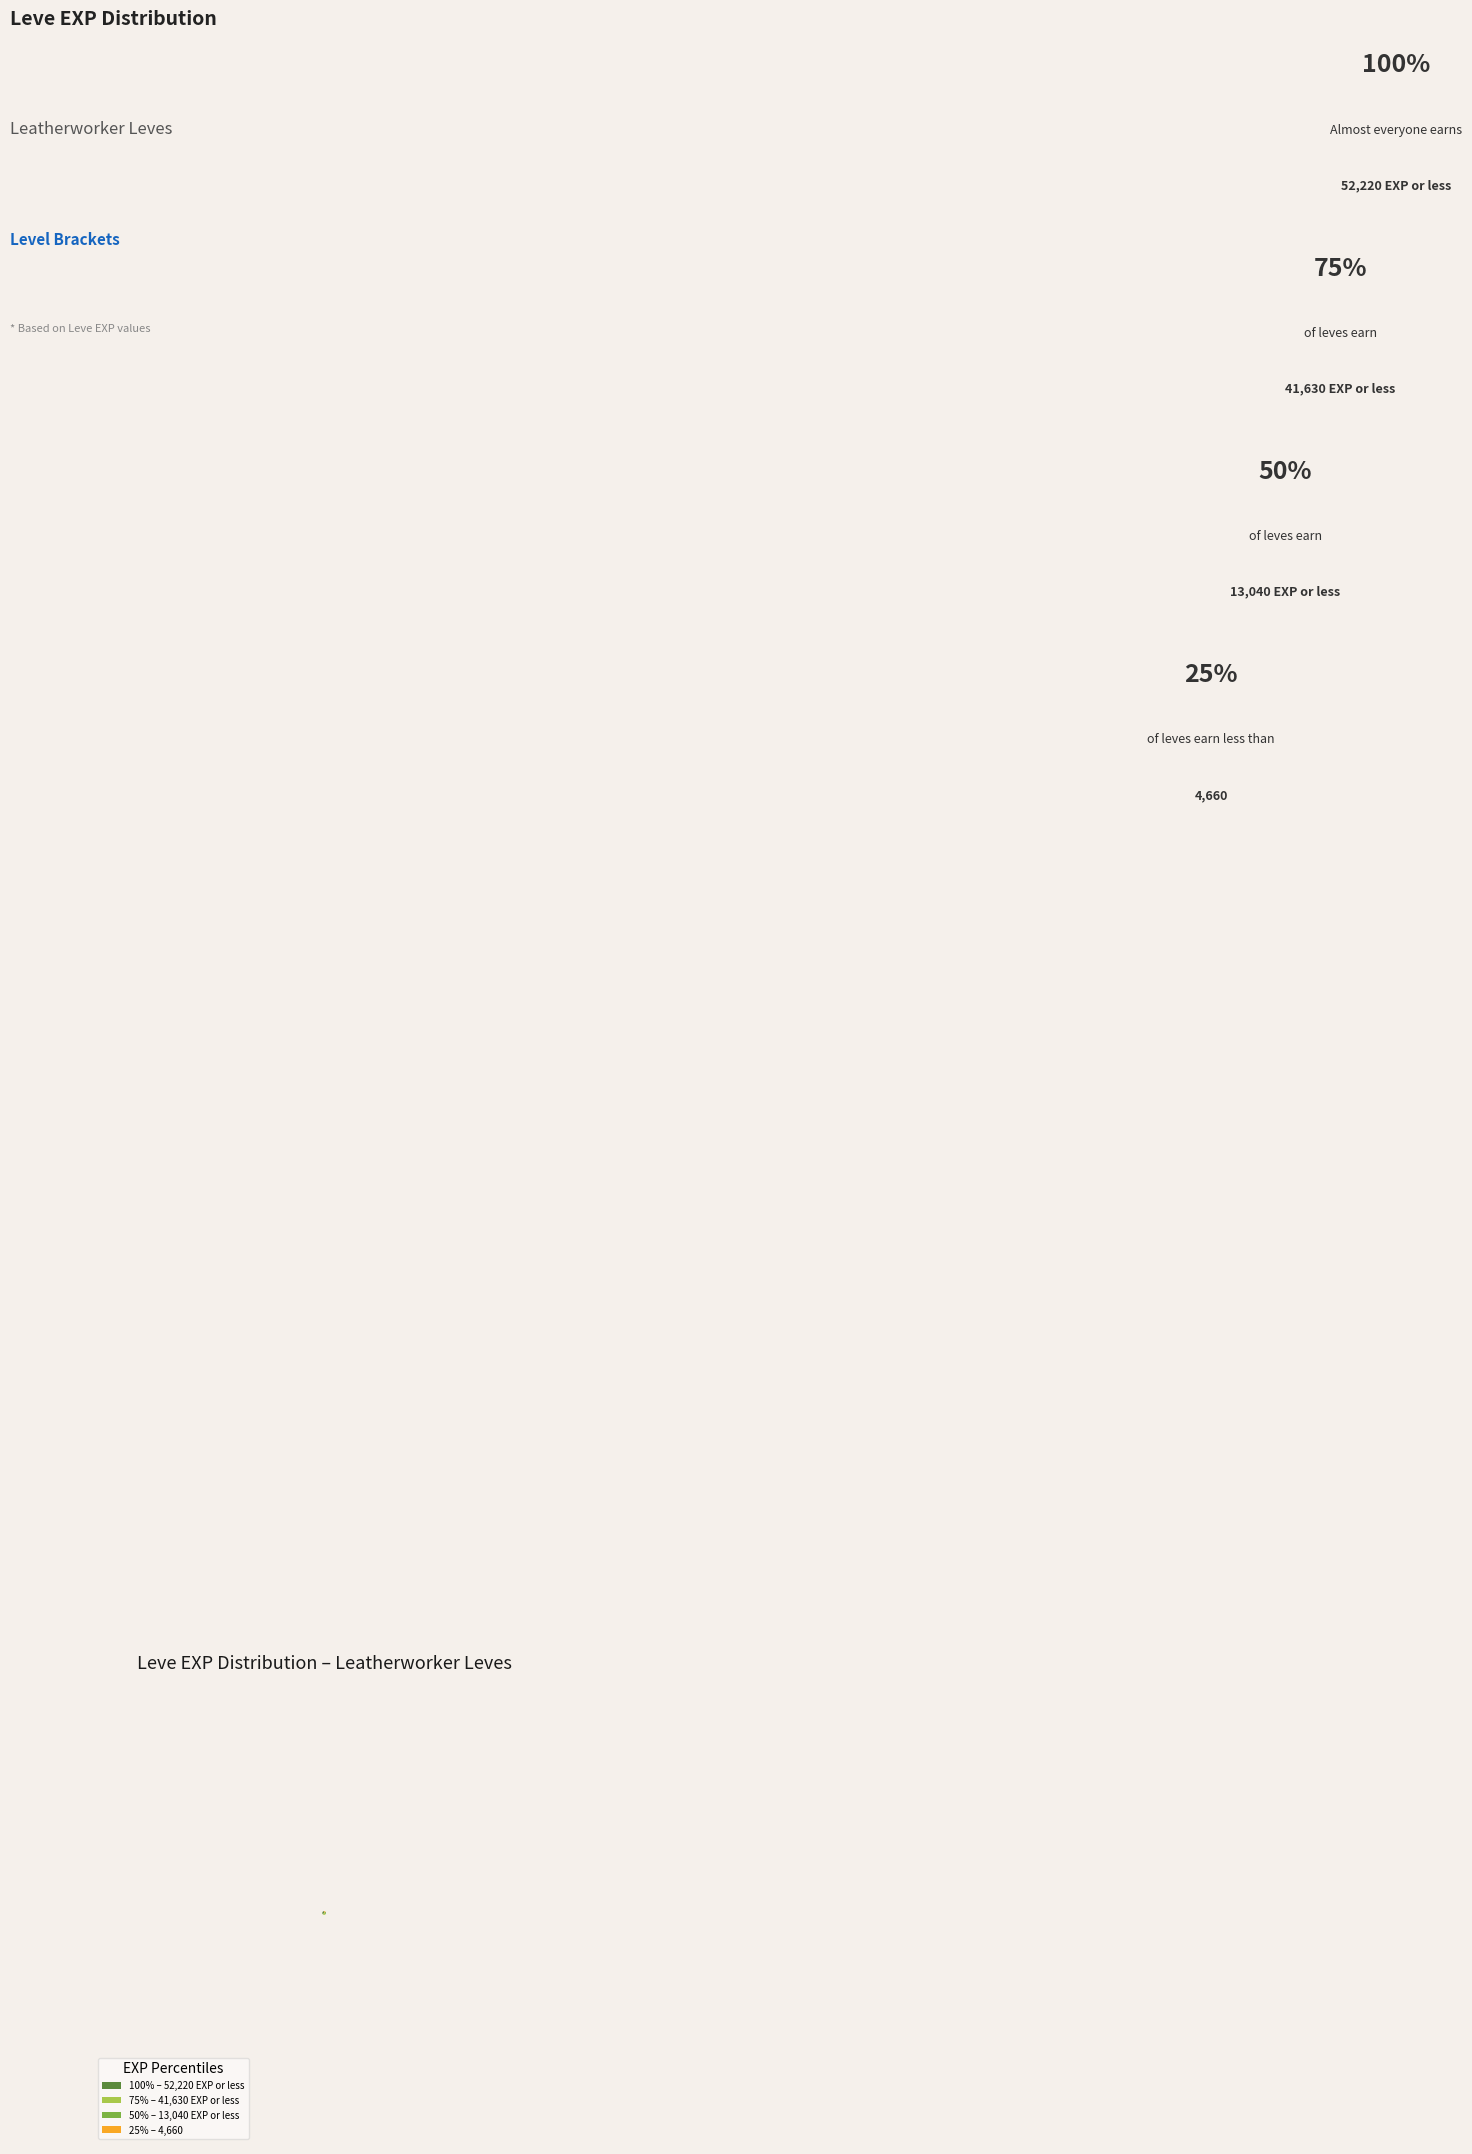

Is there any slice that represents more than half of the pie?

No